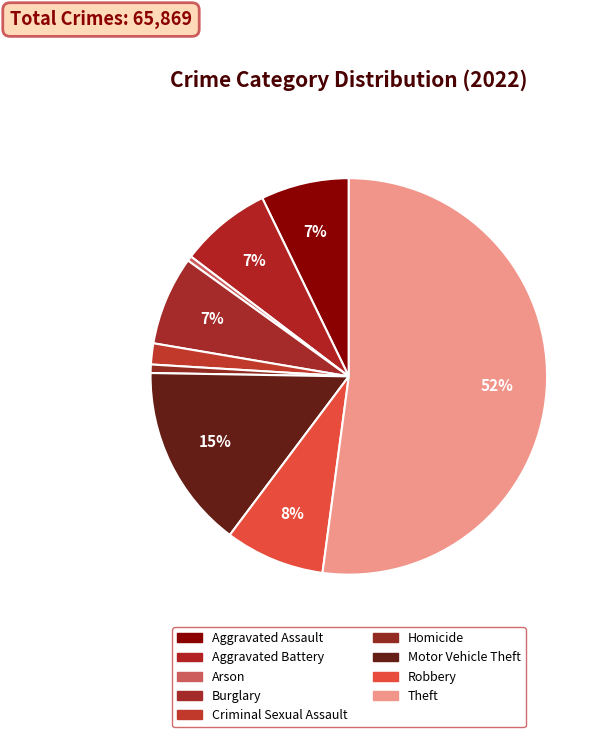

Is it true that Aggravated Assault is 21% of the pie?

False